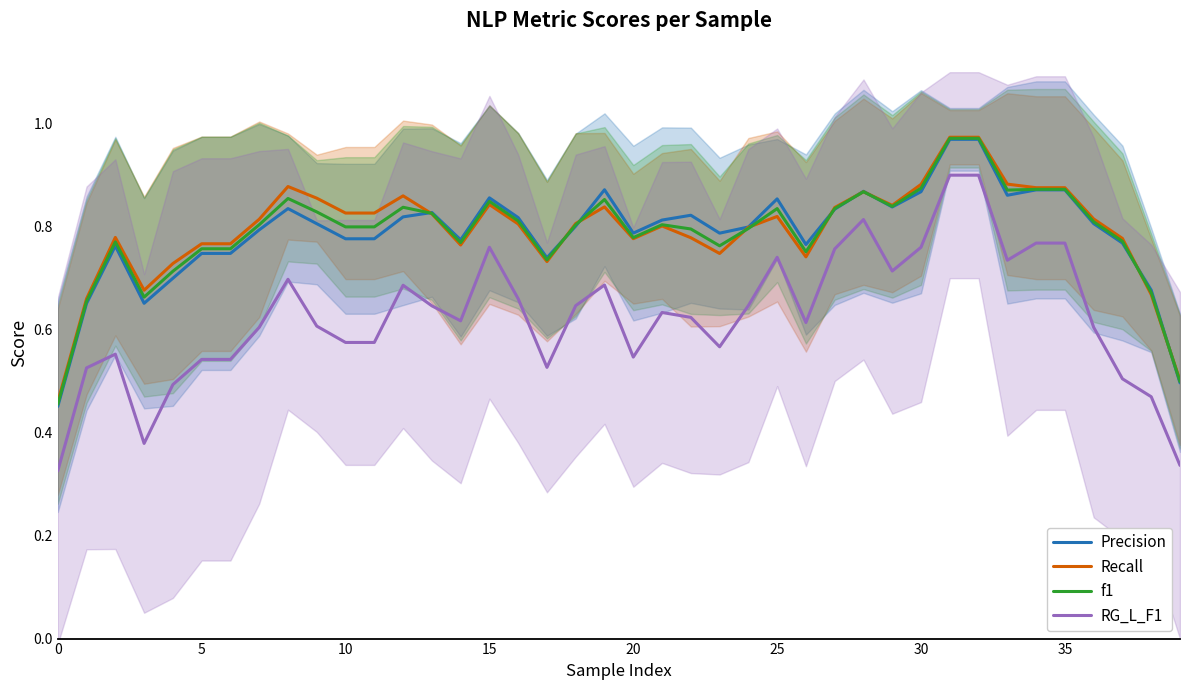

What is the minimum value shown in the chart?

0.3